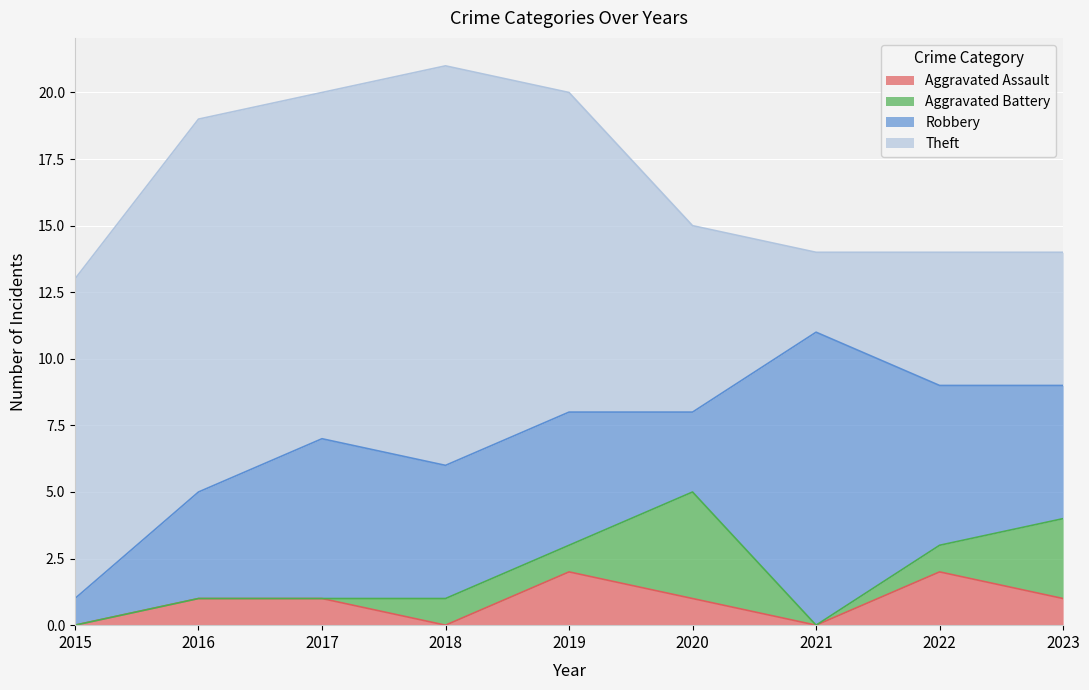

The value of Aggravated Battery at 2016 is 0. True or false?

True